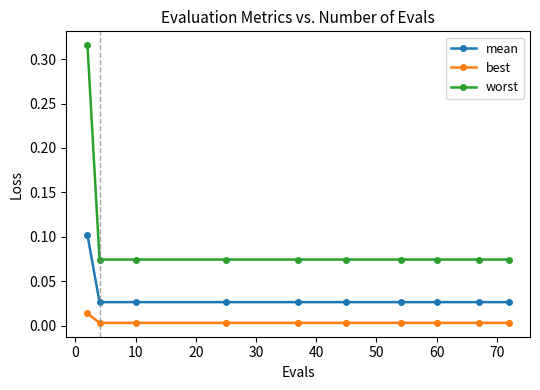

Rank the series by their average value, from lowest to highest.

best, mean, worst